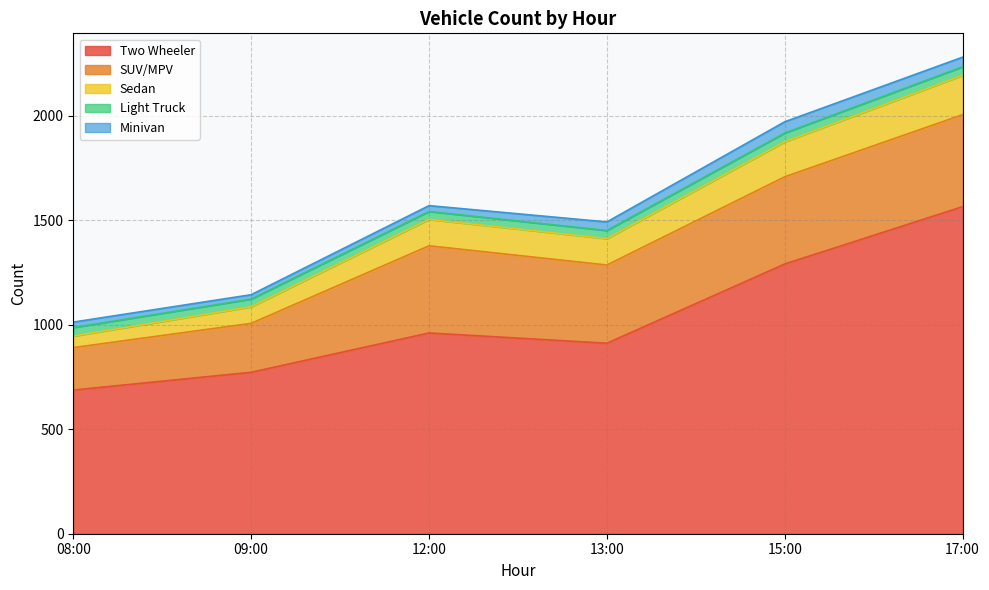

What is the sum of all Sedan values?

741